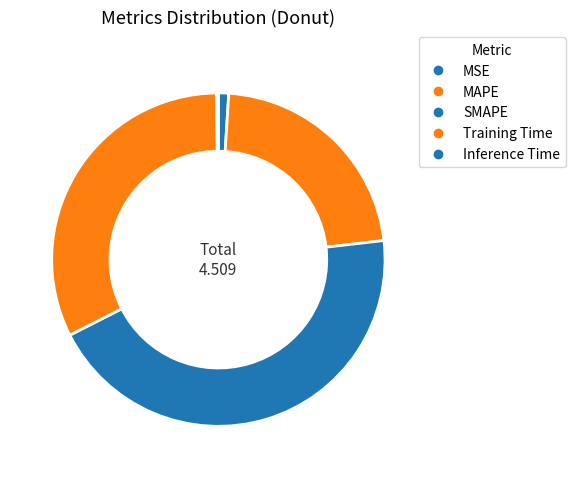

How much of the chart is everything except MSE?

99.0%